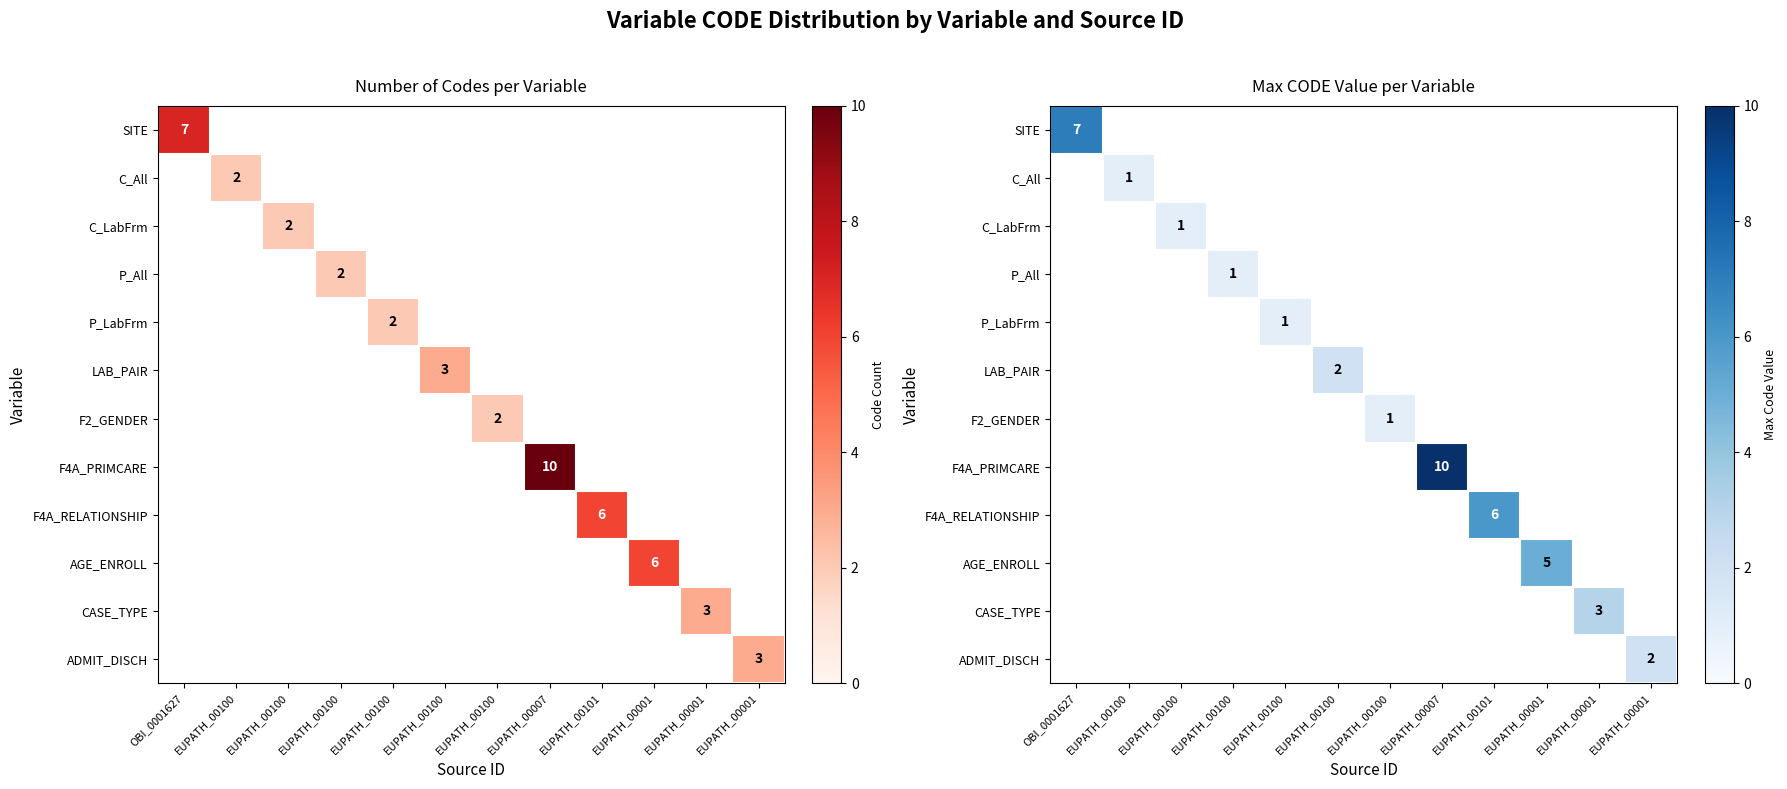

Is the value of C_LabFrm at EUPATH_00100 greater than the value of C_All at EUPATH_00100?

No